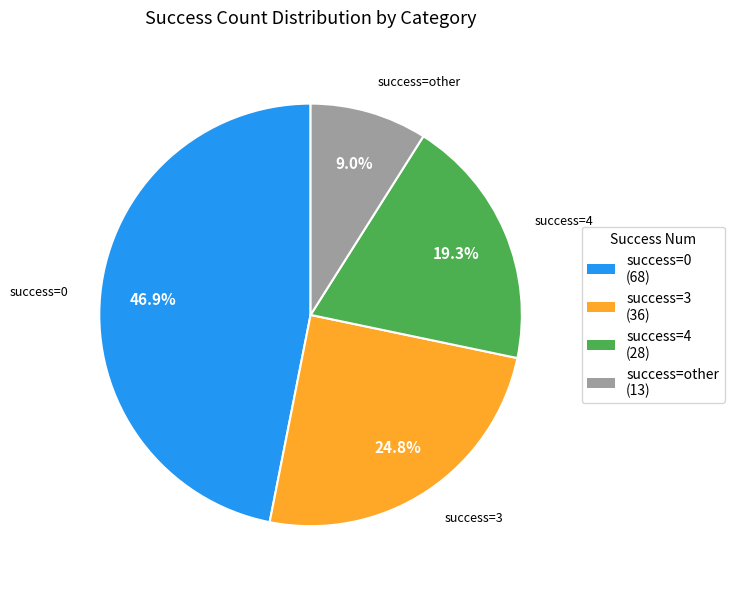

Count the number of slices in the pie.

4